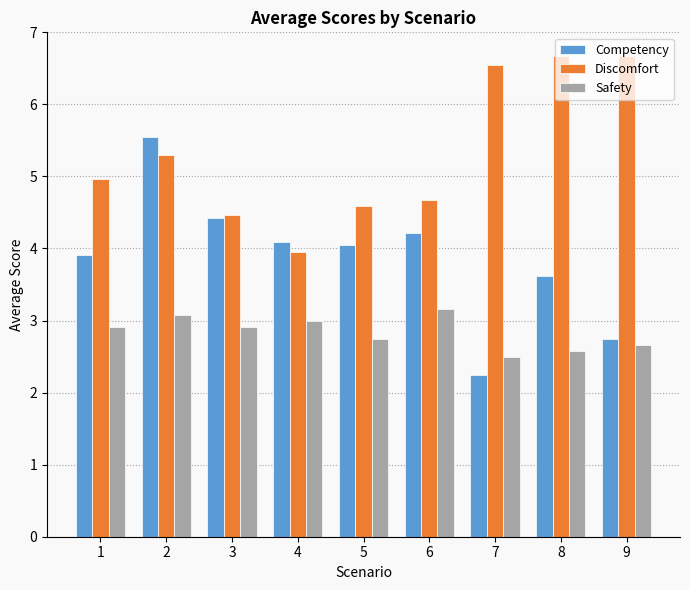

List the series in order of their peak value, highest first.

Discomfort, Competency, Safety